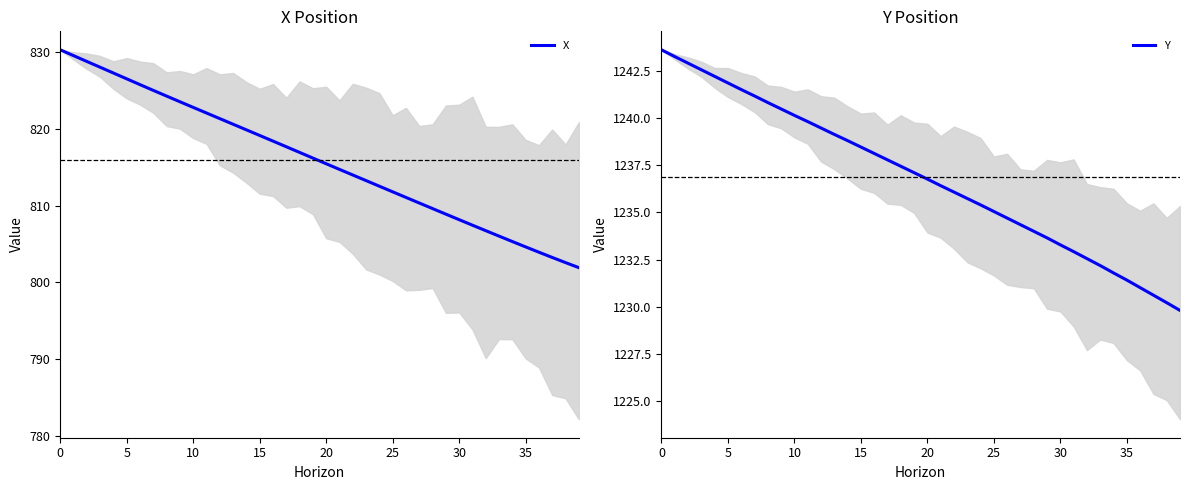

Does the chart display data point markers on the line(s)?

No